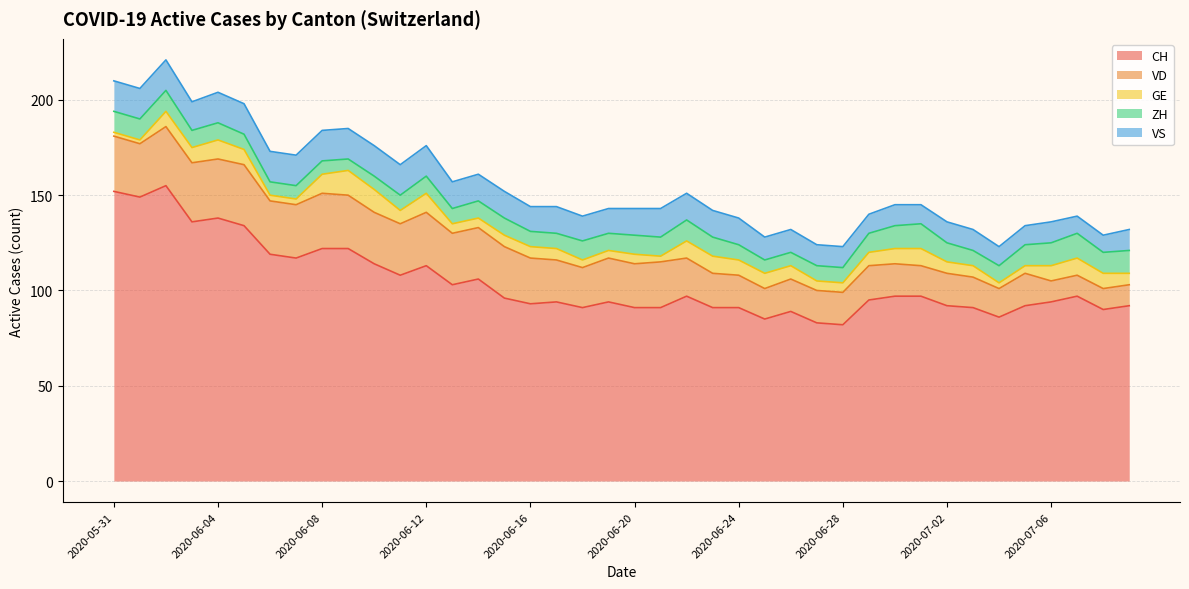

The value of CH at 2020-06-17 is 133. True or false?

False